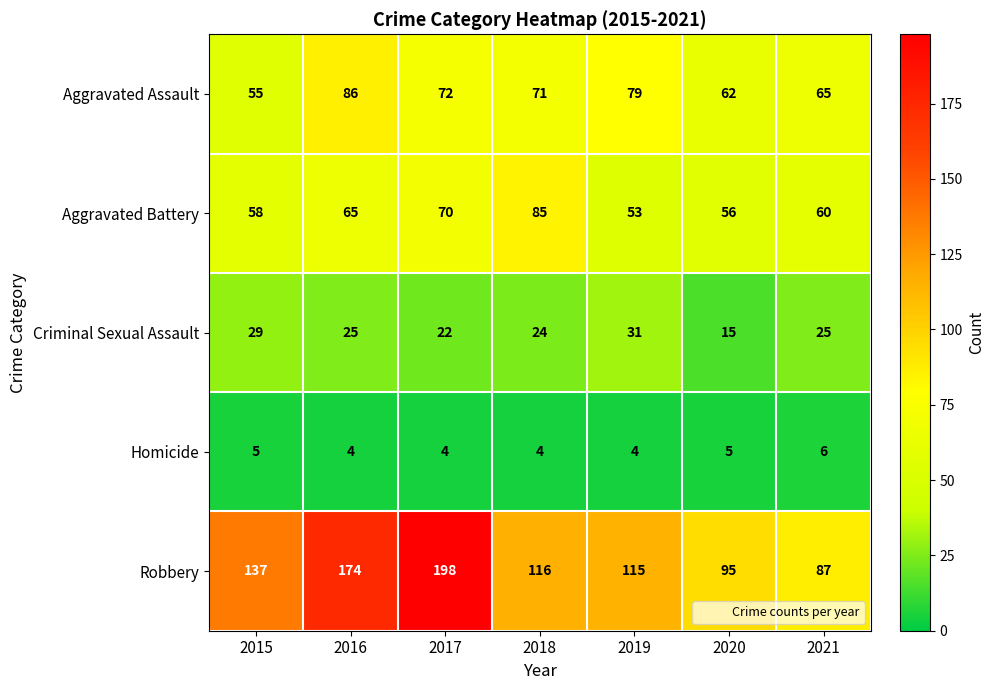

Which series has the largest range (max minus min)?

Robbery